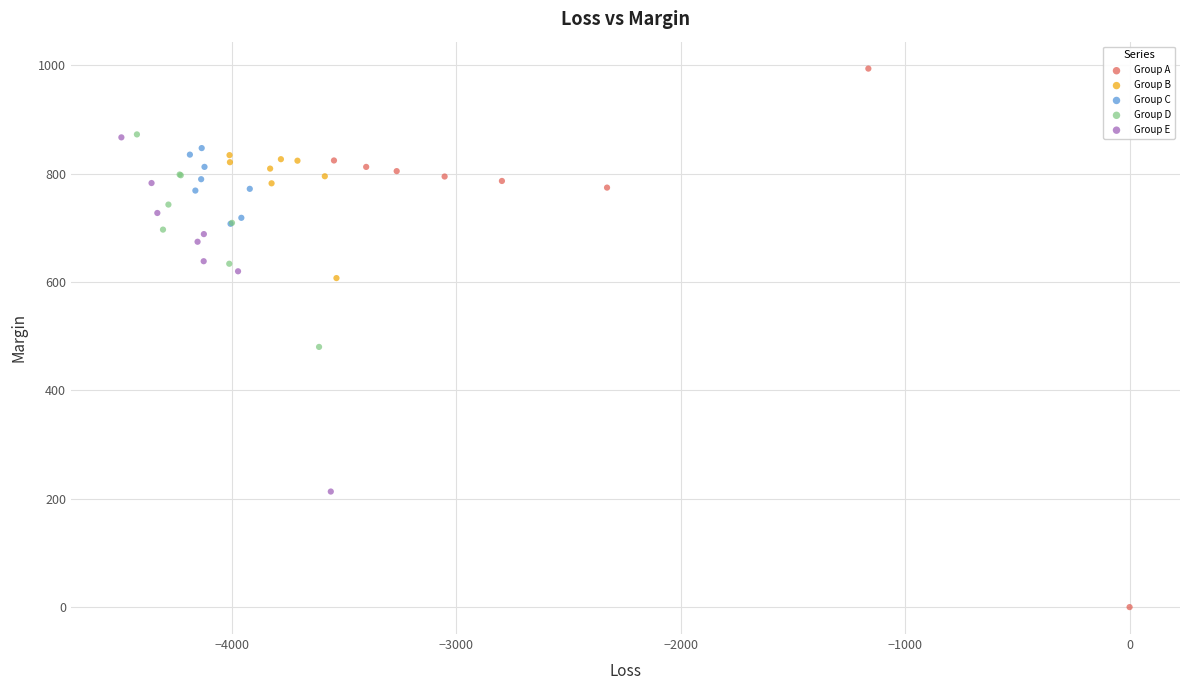

What are all the series names shown in the legend?

Group A, Group B, Group C, Group D, Group E